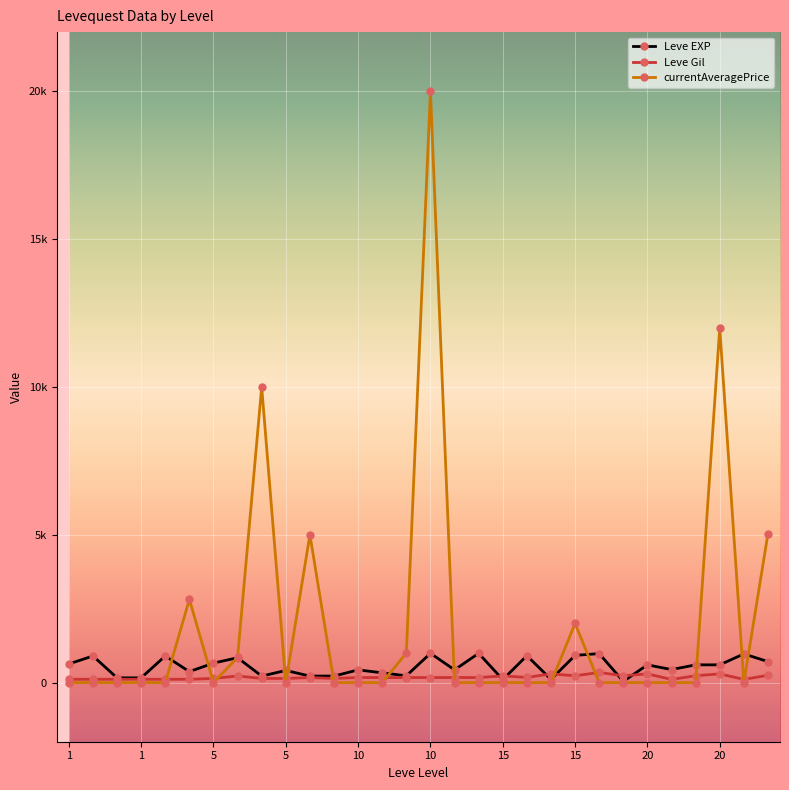

Where does the Leve Gil series first go above 170?

5